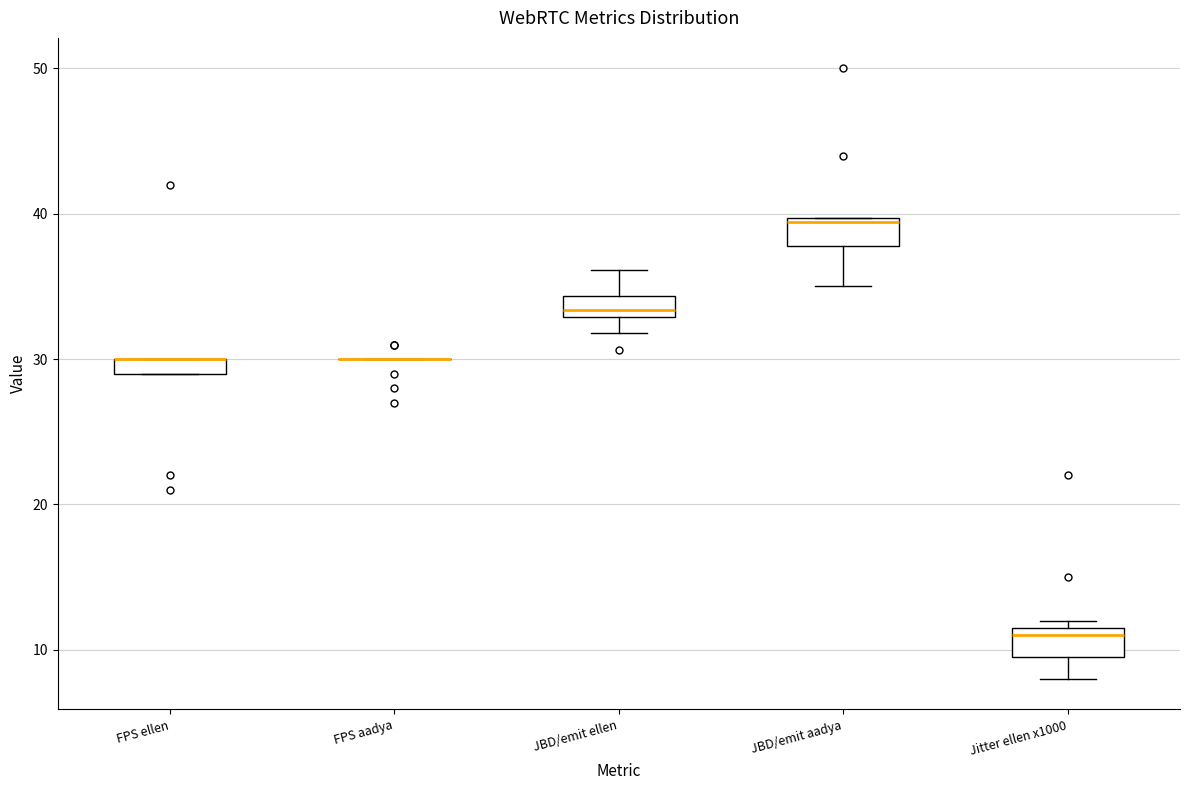

Where does the median line of the box for Jitter ellen x1000 sit on the y-axis? The values are not printed on the chart, so give them approximately, as read against the axis.

11